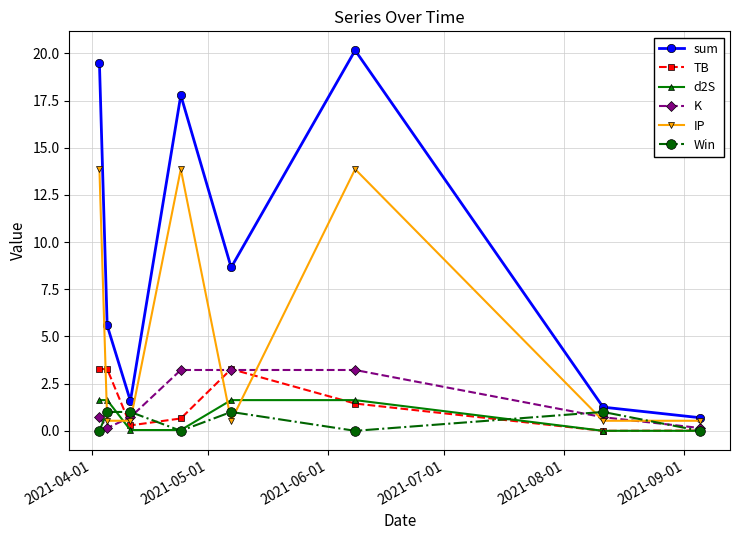

Which series has the widest spread of values?

sum